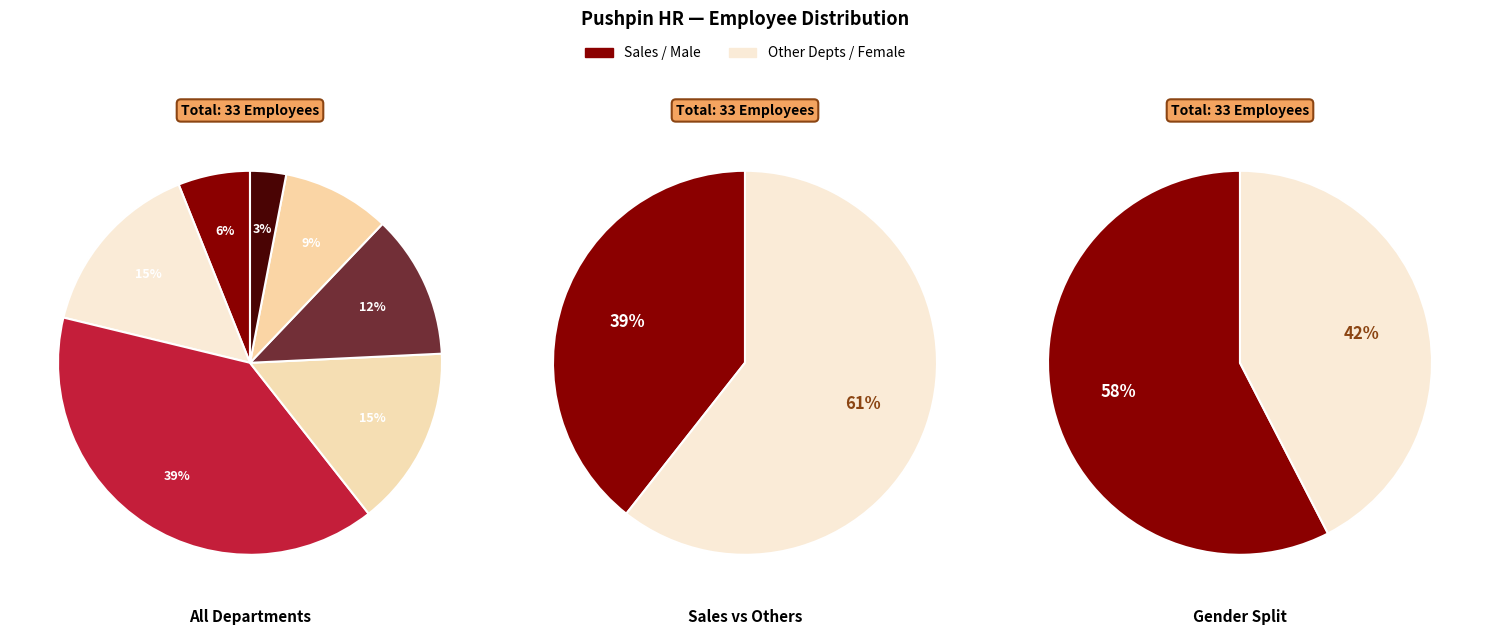

Rank the categories by value from lowest to highest.

Facilities, Executive, Human Resources, Accounting, IT, Customer Service, Sales